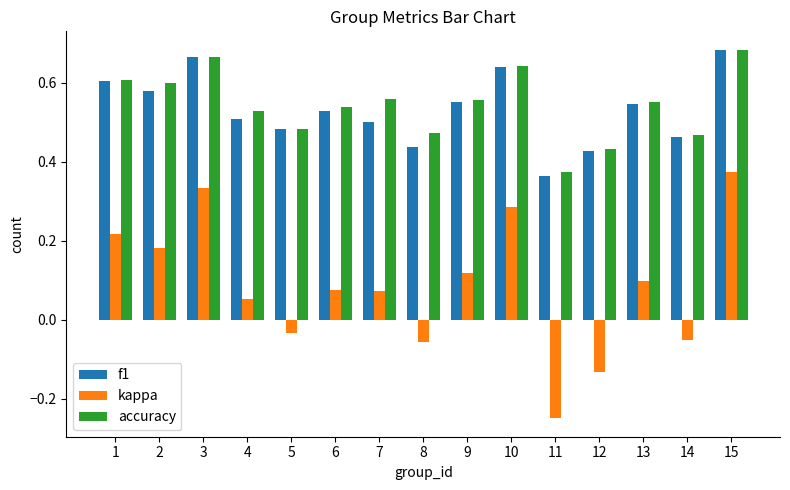

What is the sum of all f1 values?

8.0